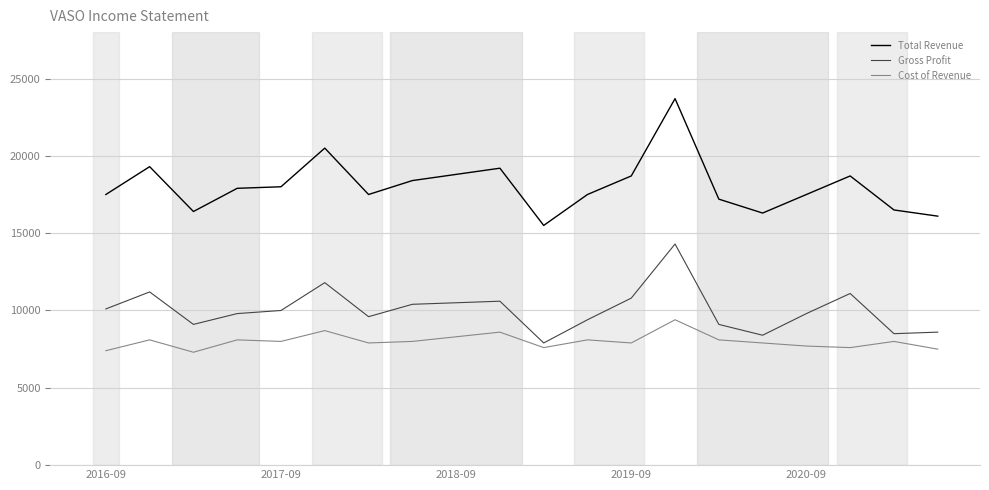

What is the difference between the maximum and minimum values in the Cost of Revenue series?

2100